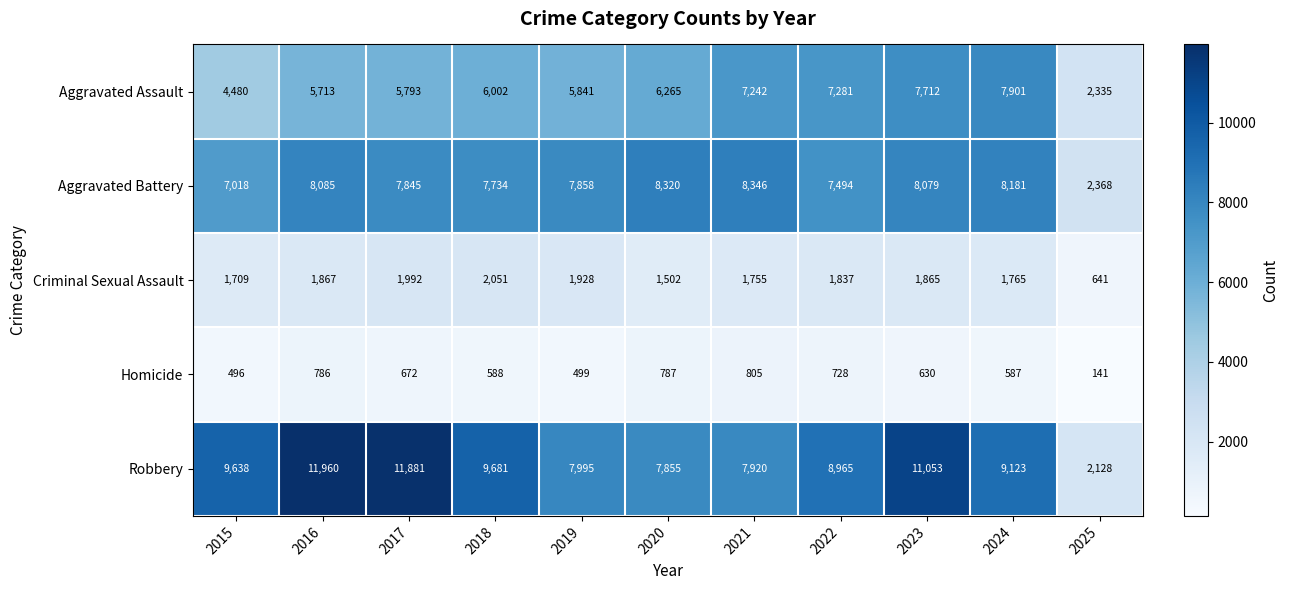

What is the difference between the highest and lowest values at 2023?

10423